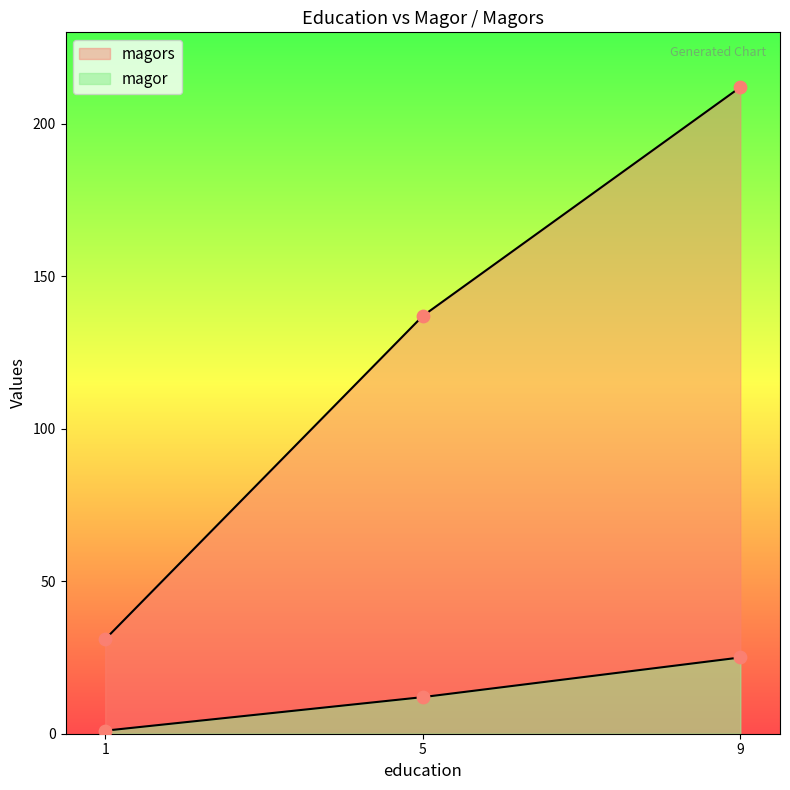

Which series has the largest total across all categories?

magors